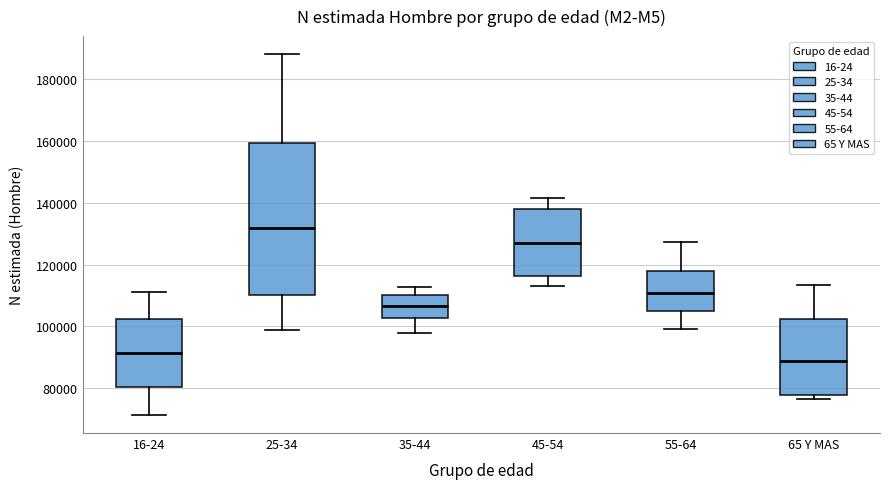

Reading left to right, read every box against the y-axis: the position of its median line, the range the box covers, and the ends of its whiskers. The values are not printed on the chart, so give them approximately, as read against the axis.

16-24: median 92000, box 80000 to 102000, whiskers 72000 to 112000
25-34: median 132000, box 110000 to 160000, whiskers 98000 to 188000
35-44: median 106000, box 102000 to 110000, whiskers 98000 to 112000
45-54: median 128000, box 116000 to 138000, whiskers 114000 to 142000
55-64: median 110000, box 106000 to 118000, whiskers 100000 to 128000
65 Y MAS: median 88000, box 78000 to 102000, whiskers 76000 to 114000